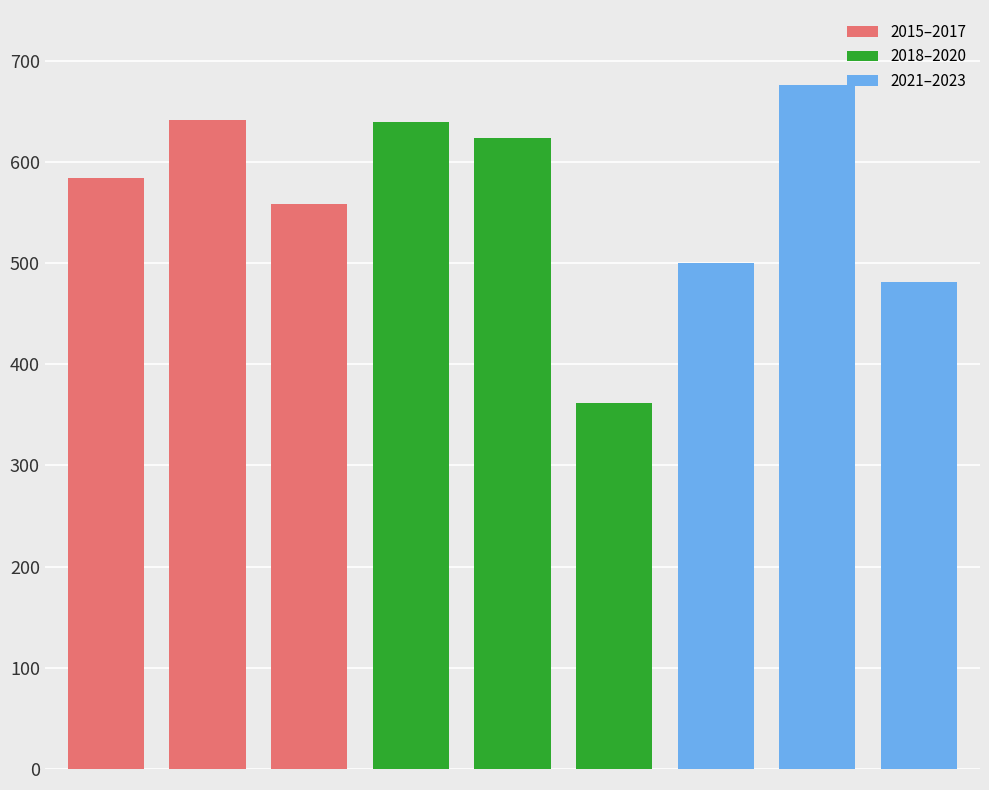

What is the average value of the 2018–2020 series?

542